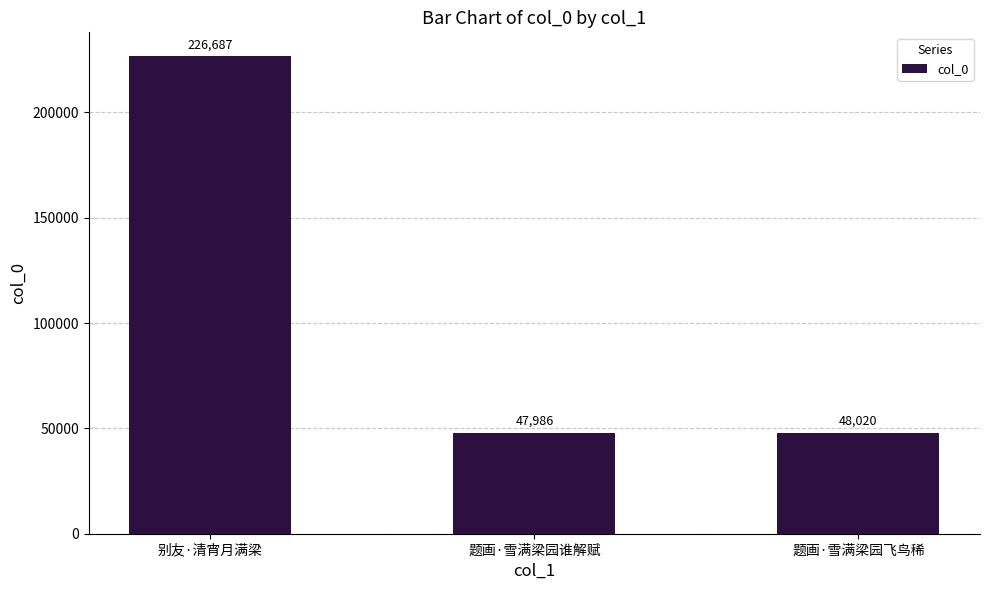

Is it true that the value at 题画·雪满梁园谁解赋 is 82806?

False